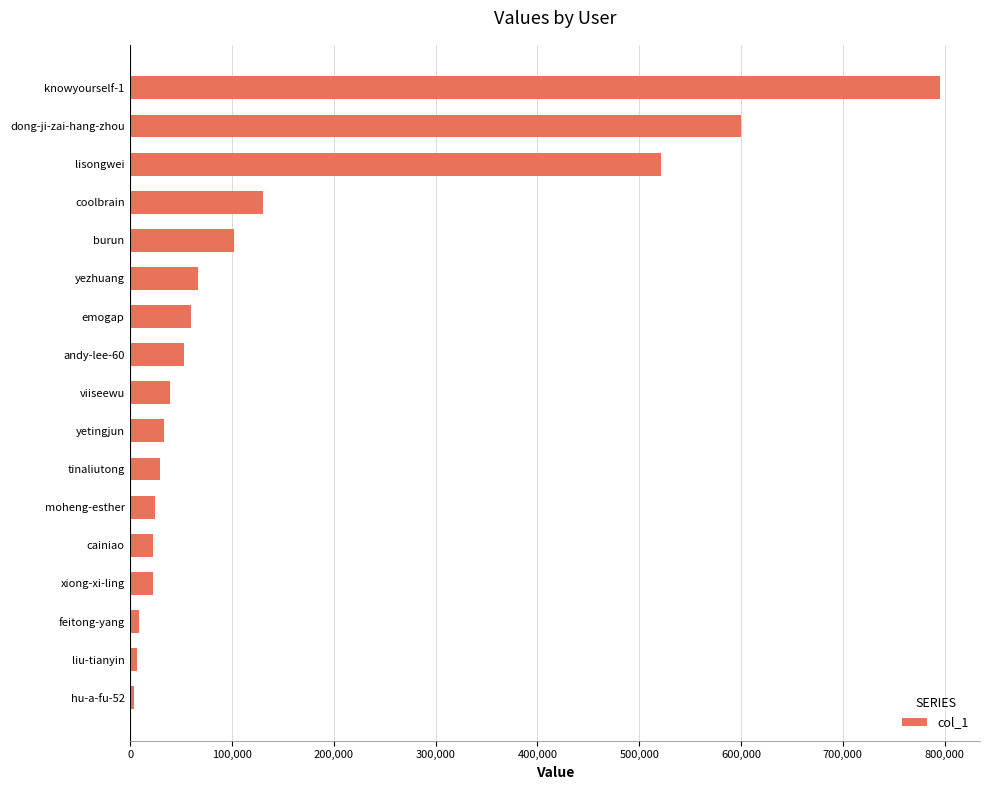

The value at cainiao is 22472. True or false?

True